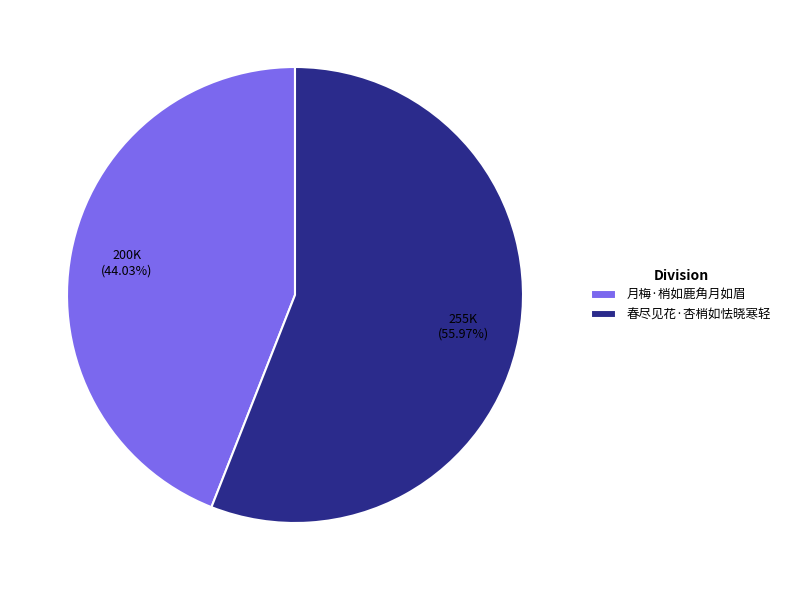

To the nearest percent, what portion does 月梅·梢如鹿角月如眉 represent?

44%